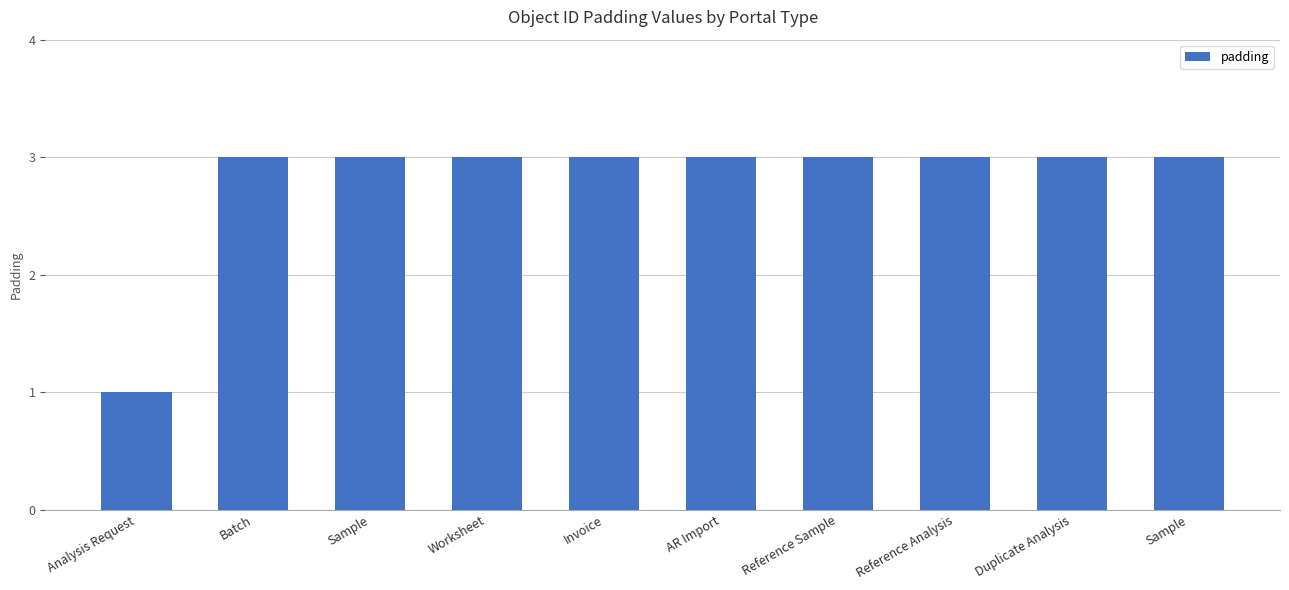

At which label is the value closest to 2?

Analysis Request